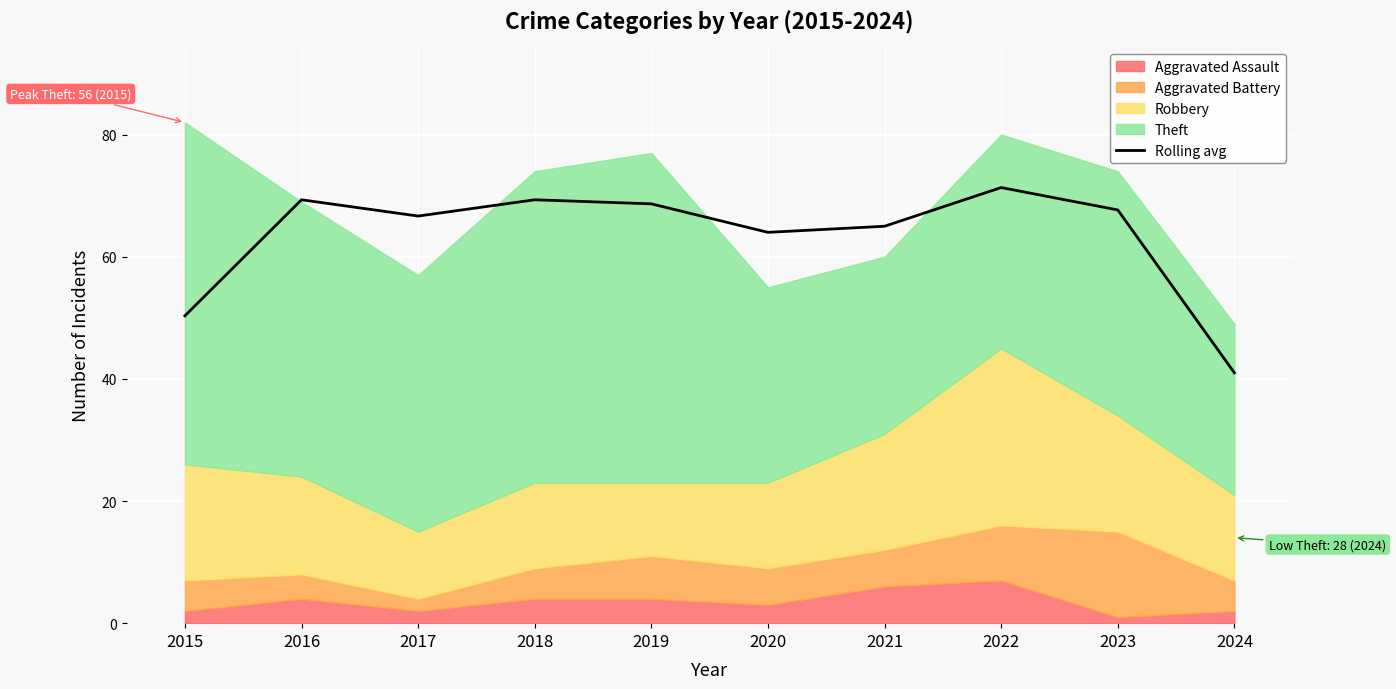

What is the difference between the maximum and minimum values?

30.3